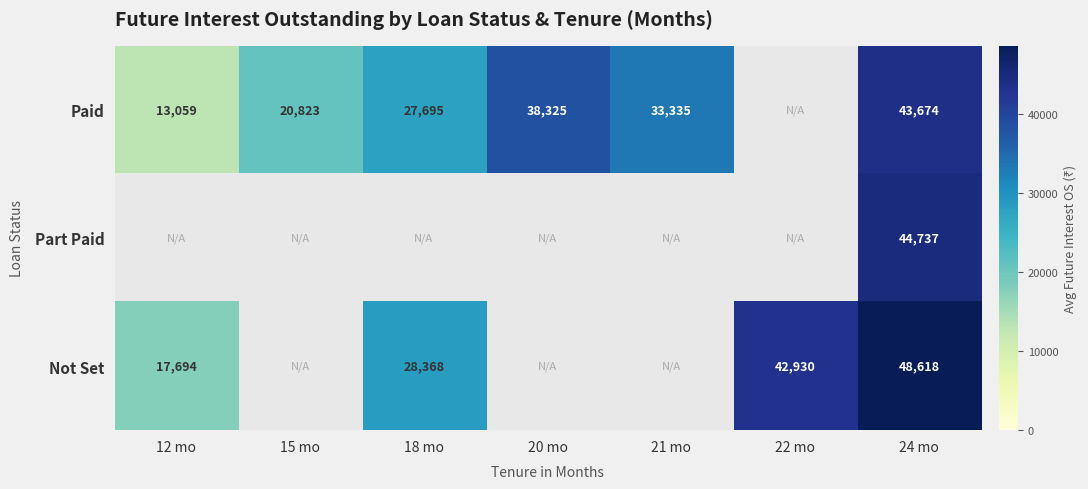

What is the minimum value shown in the chart?

13059.4